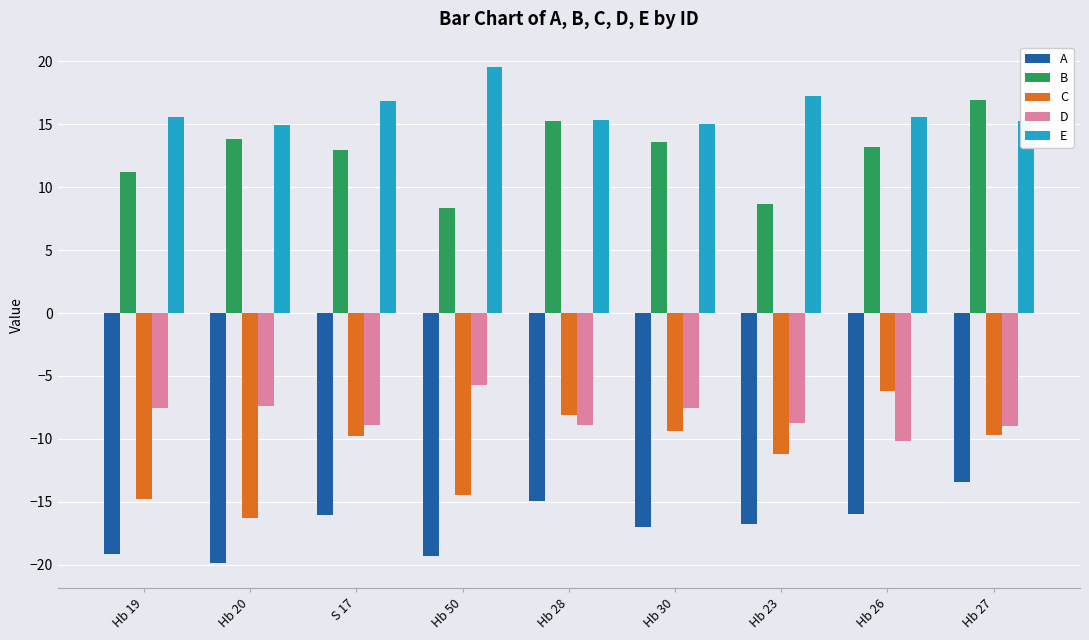

What is the average value of the B series?

12.6